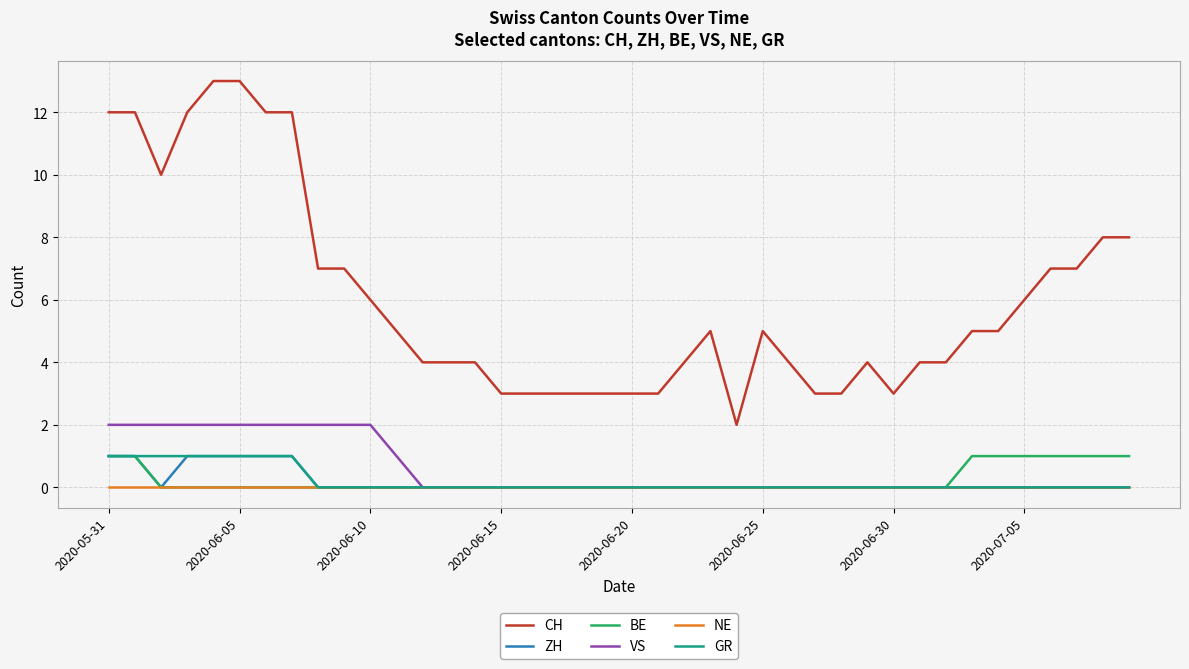

What is the maximum value shown in the chart?

13